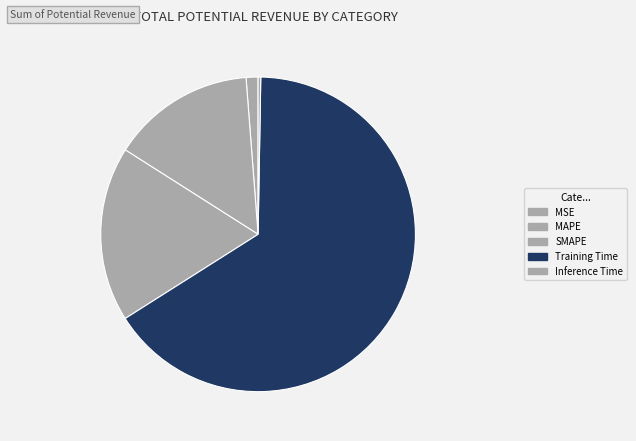

Which category has the biggest portion of the pie?

Training Time